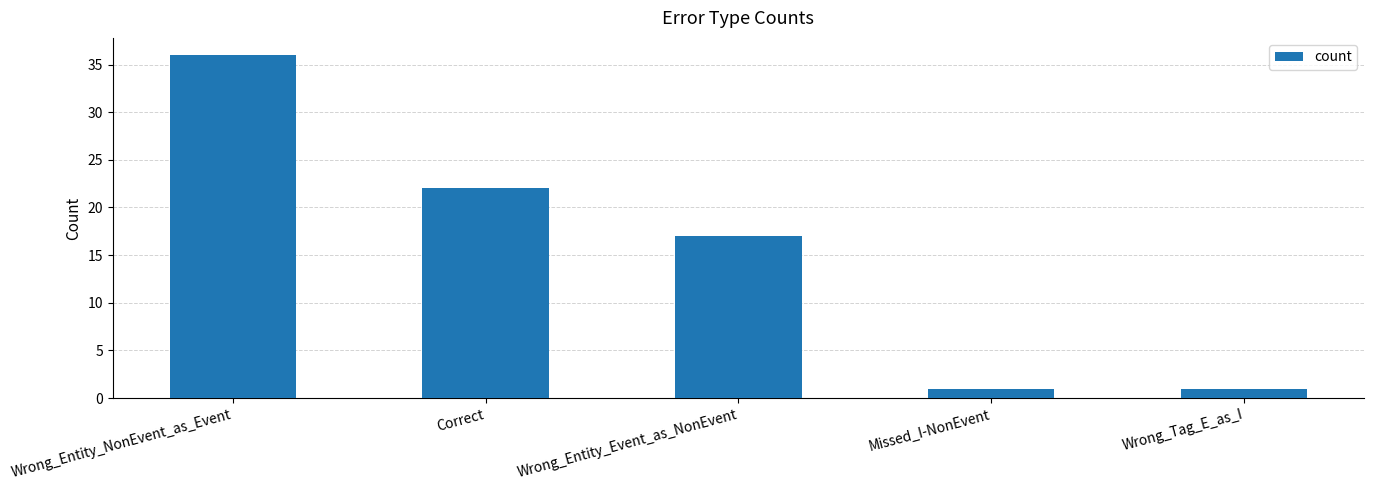

What is the sum of all values?

77